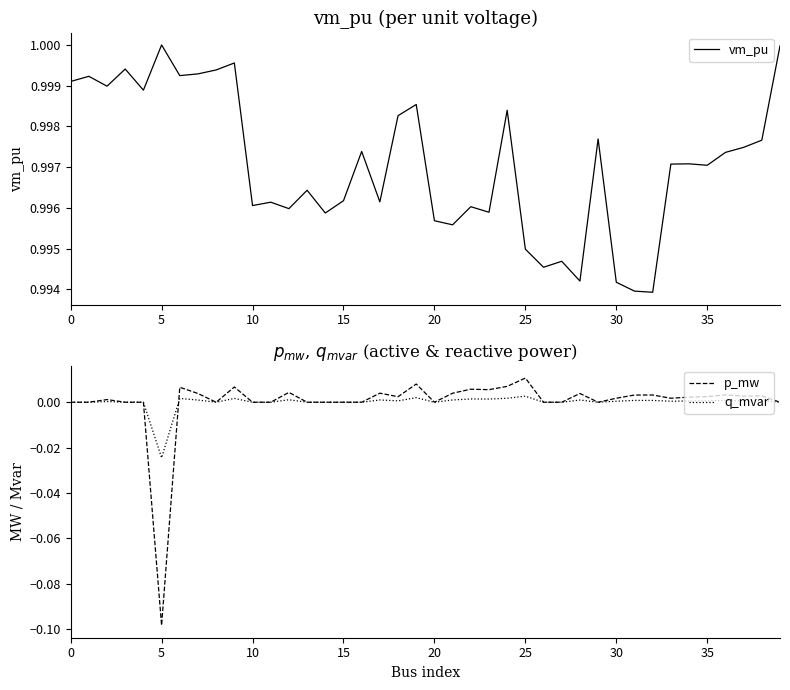

The q_mvar series shows 0.0 at 15. True or false?

True